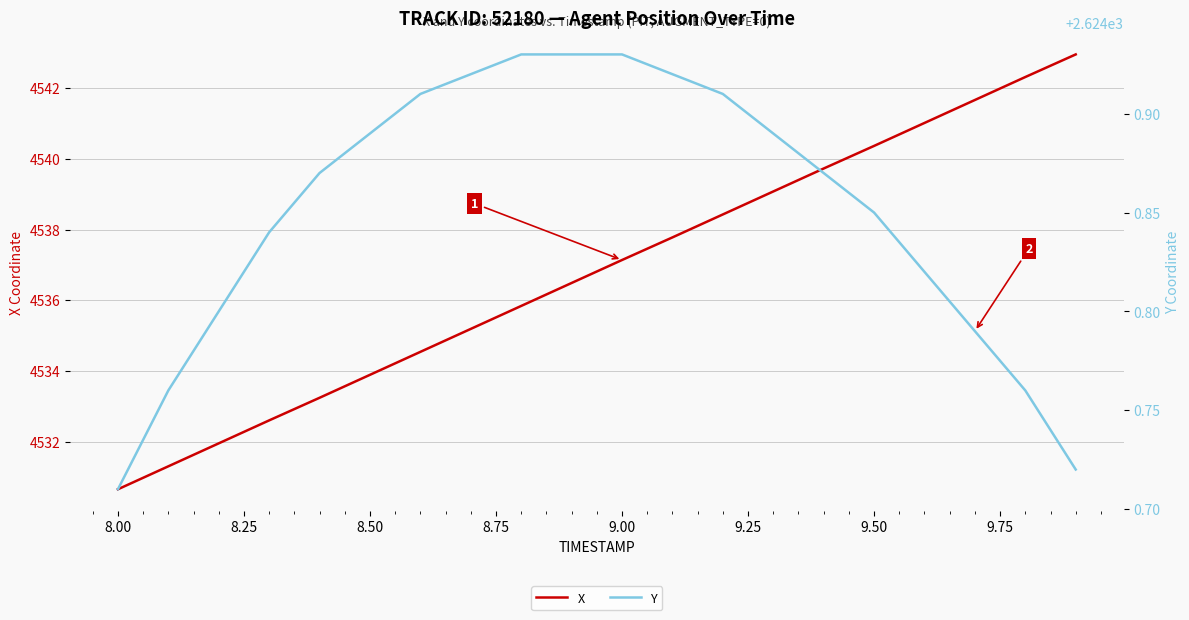

Is it true that X equals 4540.4 at 9.50?

True